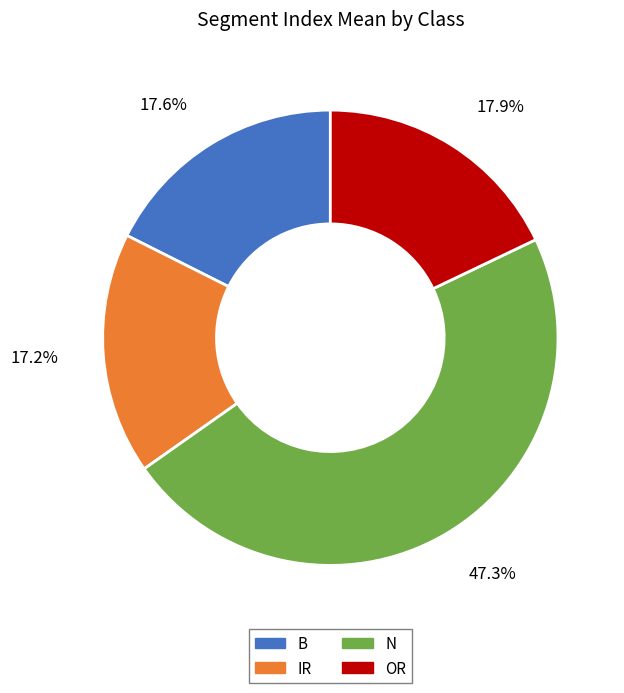

Is there a majority slice in this chart?

No